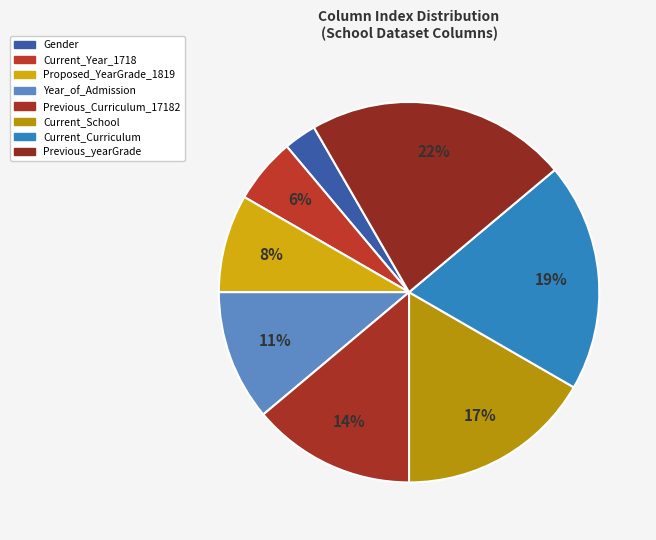

Count the number of slices in the pie.

8